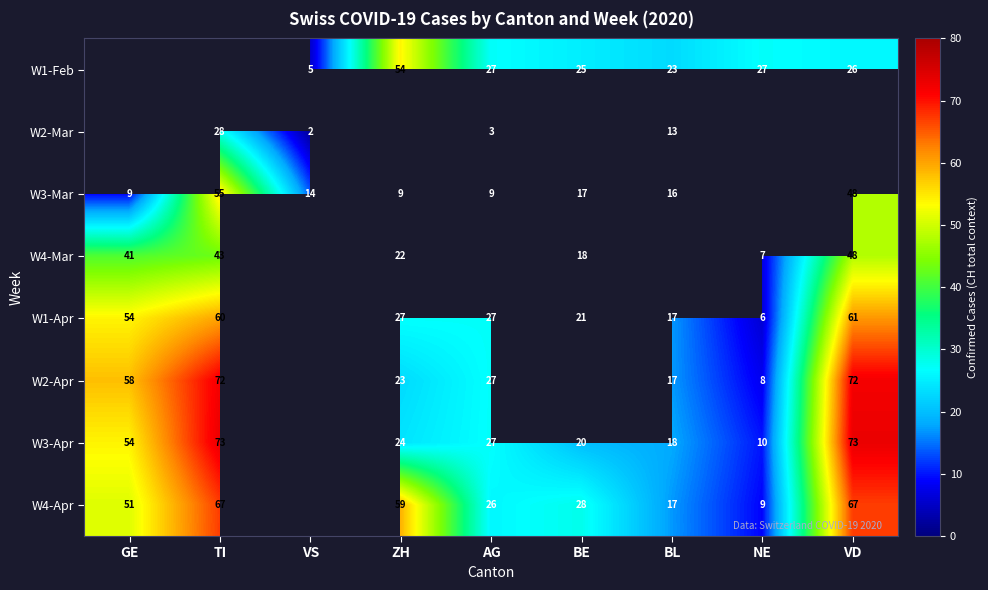

What is the minimum value shown in the chart?

2.0